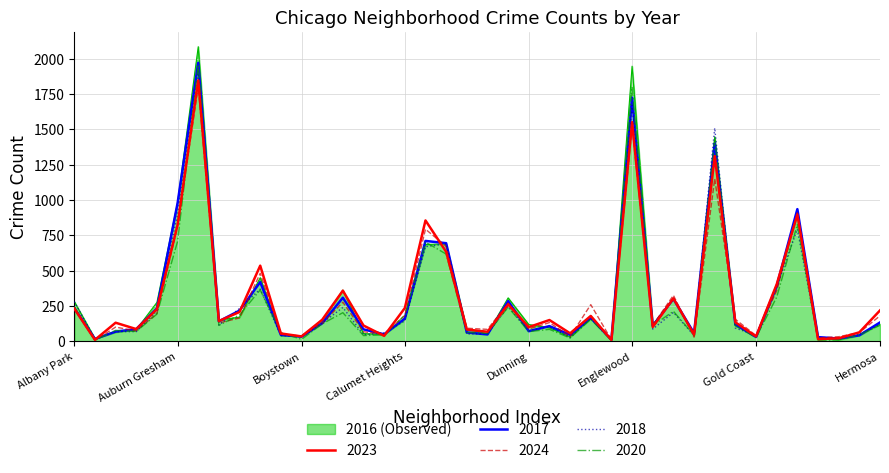

Which series has the widest spread of values?

2016 (Observed)